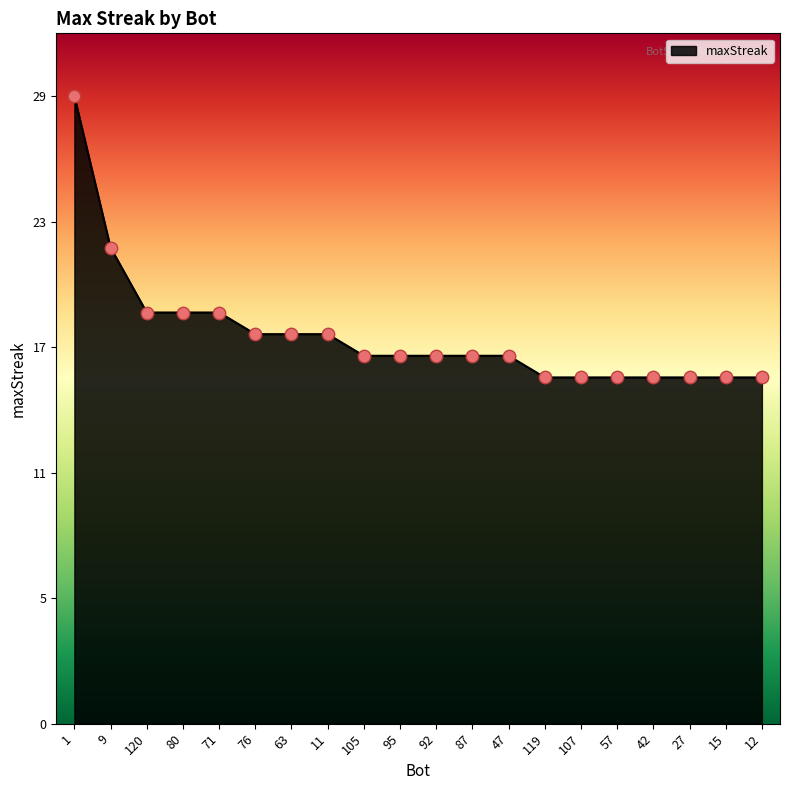

What is the change in value from 63 to 92?

-1